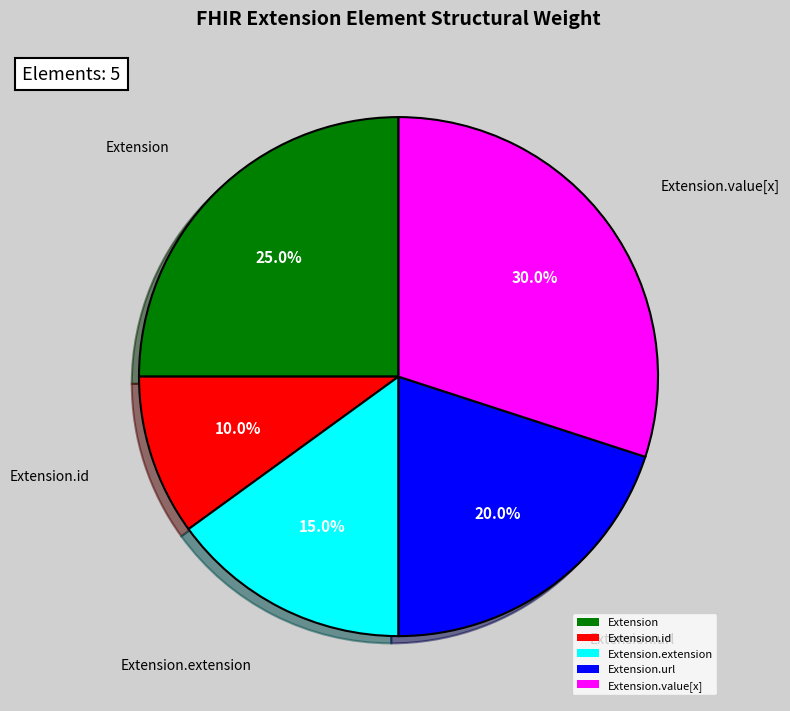

Does any single category account for the majority?

No